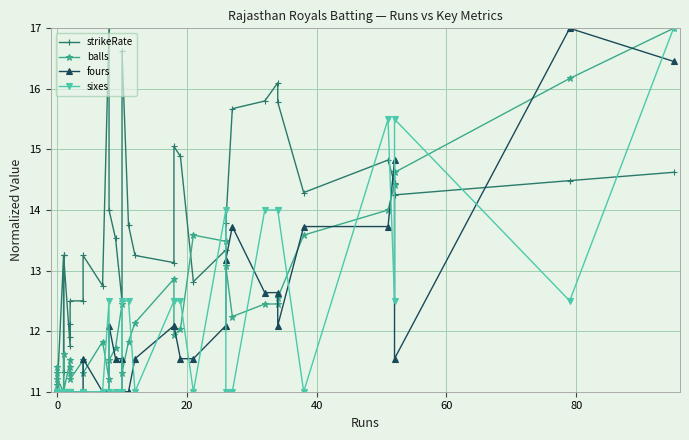

How many times do sixes and balls cross each other?

14